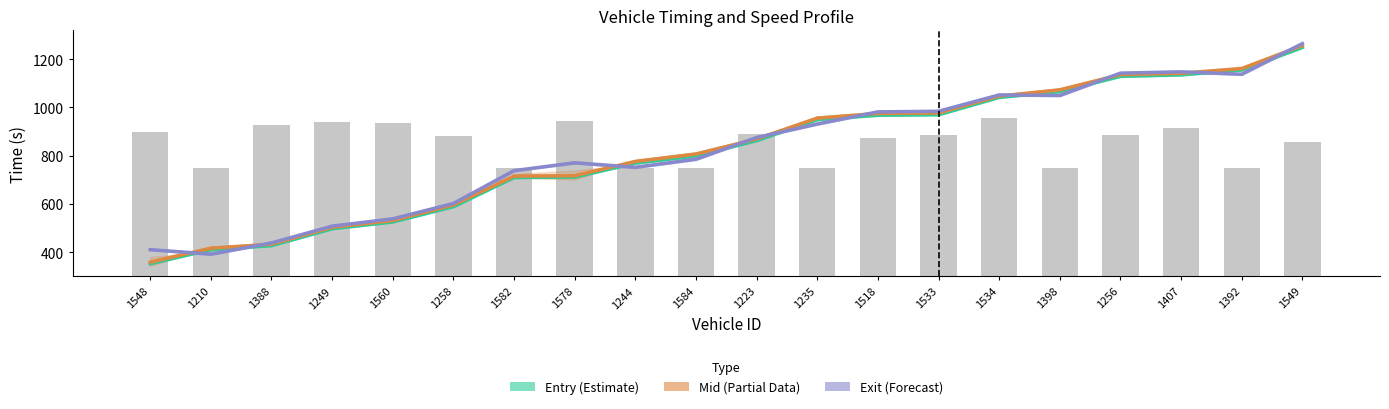

Reading left to right, list all the values displayed in this chart.

Entry (Estimate): 1548=353.0	1210=411.1	1388=427.9	1249=497.8	1560=526.0	1258=589.5	1582=710.0	1578=711.7	1244=769.7	1584=799.6	1223=863.0	1235=949.9	1518=968.1	1533=970.3	1534=1041.8	1398=1066.4	1256=1129.2	1407=1135.3	1392=1155.6	1549=1249.2
Mid (Partial Data): 1548=359.1	1210=417.1	1388=433.6	1249=503.4	1560=531.6	1258=596.3	1582=715.5	1578=717.2	1244=776.4	1584=807.1	1223=869.5	1235=956.0	1518=975.3	1533=977.1	1534=1047.2	1398=1073.0	1256=1136.0	1407=1141.6	1392=1161.3	1549=1256.5
Exit (Forecast): 1548=411.0	1210=392.5	1388=438.8	1249=508.5	1560=538.7	1258=602.4	1582=738.4	1578=770.9	1244=752.4	1584=785.7	1223=875.5	1235=931.5	1518=981.8	1533=984.3	1534=1052.0	1398=1050.0	1256=1142.3	1407=1147.6	1392=1137.8	1549=1264.5
instspeed (scaled): 1548=597.0	1210=450.0	1388=628.4	1249=639.6	1560=636.6	1258=581.4	1582=450.0	1578=643.2	1244=450.0	1584=450.0	1223=589.0	1235=450.0	1518=572.8	1533=586.6	1534=658.4	1398=450.0	1256=585.8	1407=614.6	1392=450.0	1549=557.4